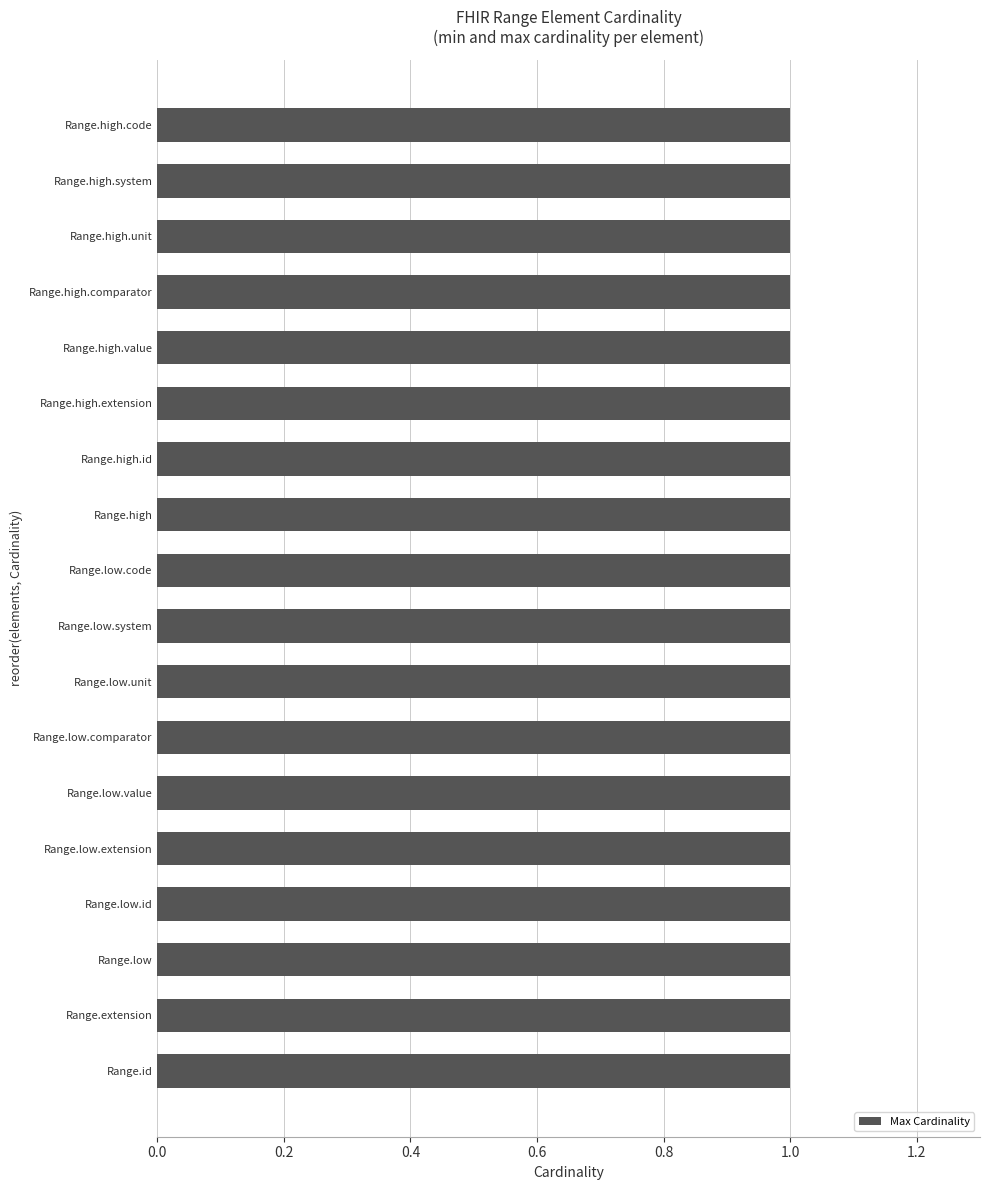

How many groups of bars are there?

18